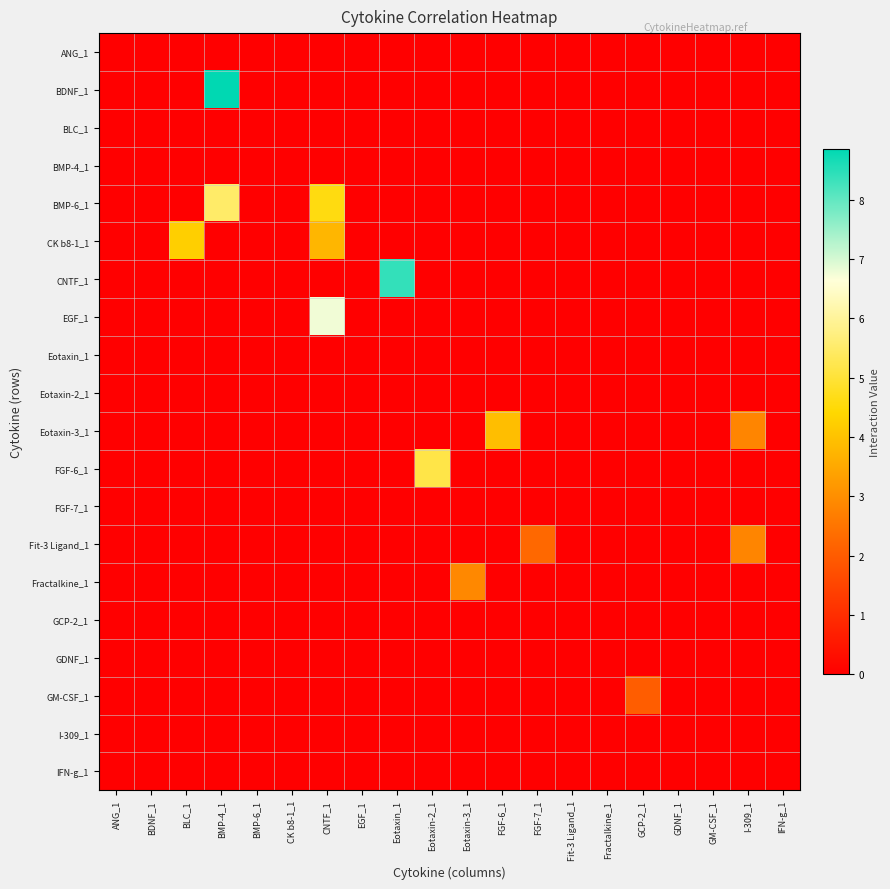

Which series changed the most between I-309_1 and IFN-g_1?

Eotaxin-3_1